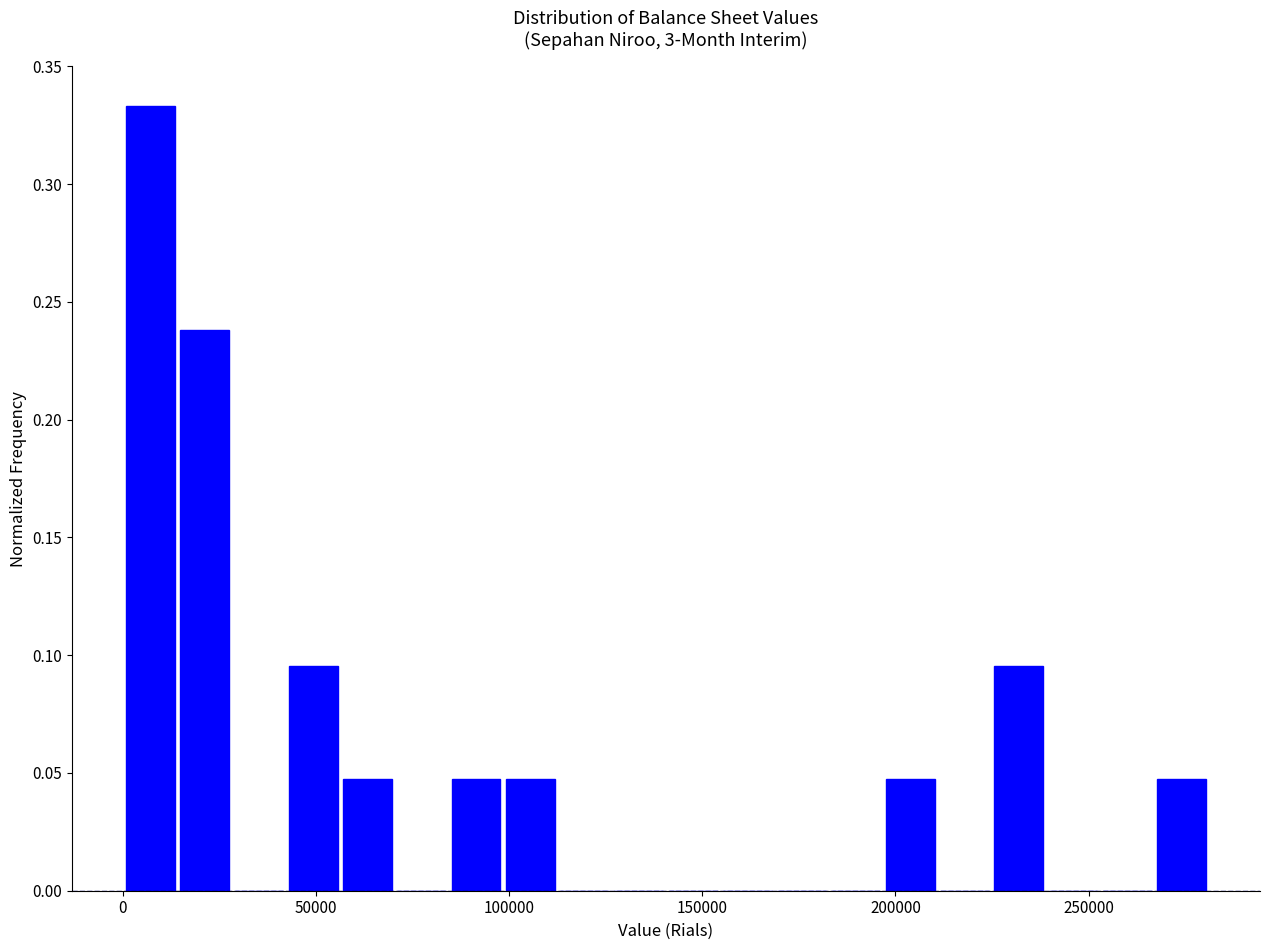

Around what value on the x-axis is the tallest bar? Give the approximate position of its centre, as read against the axis.

5000